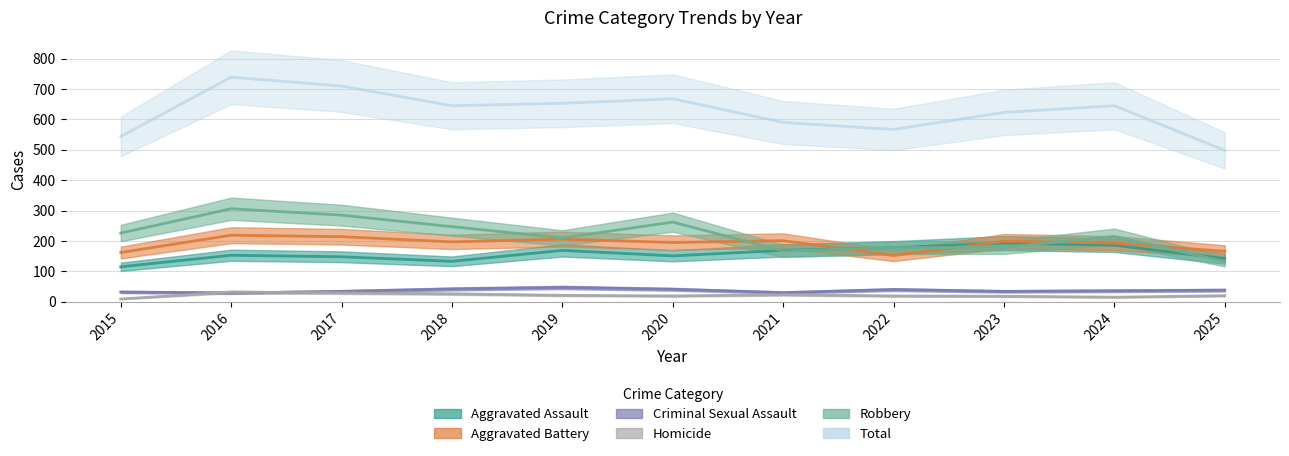

Count the number of categories in the chart.

11